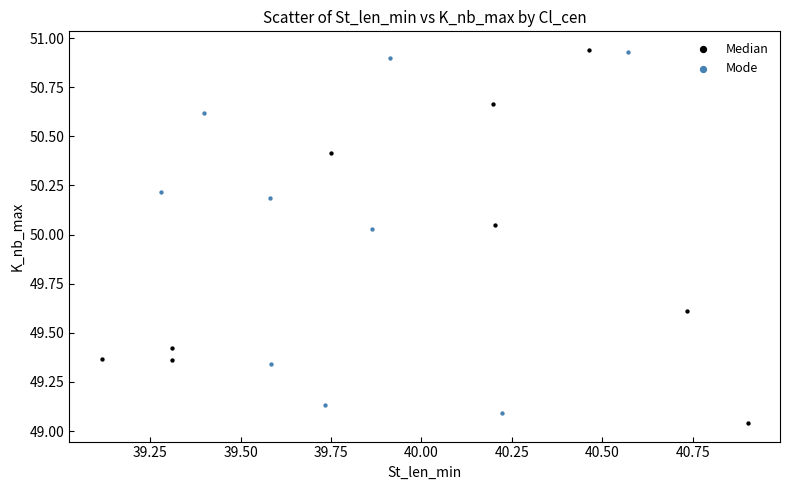

What are all the series names shown in the legend?

Median, Mode